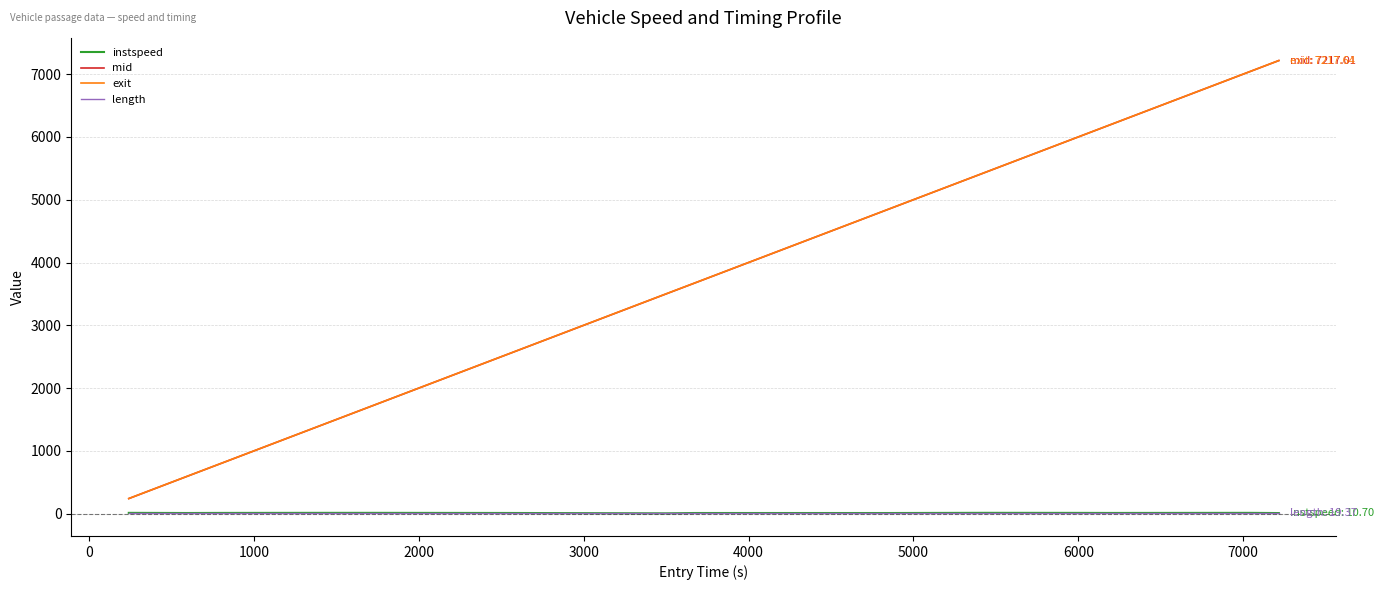

True or false: length and instspeed intersect in this chart.

False